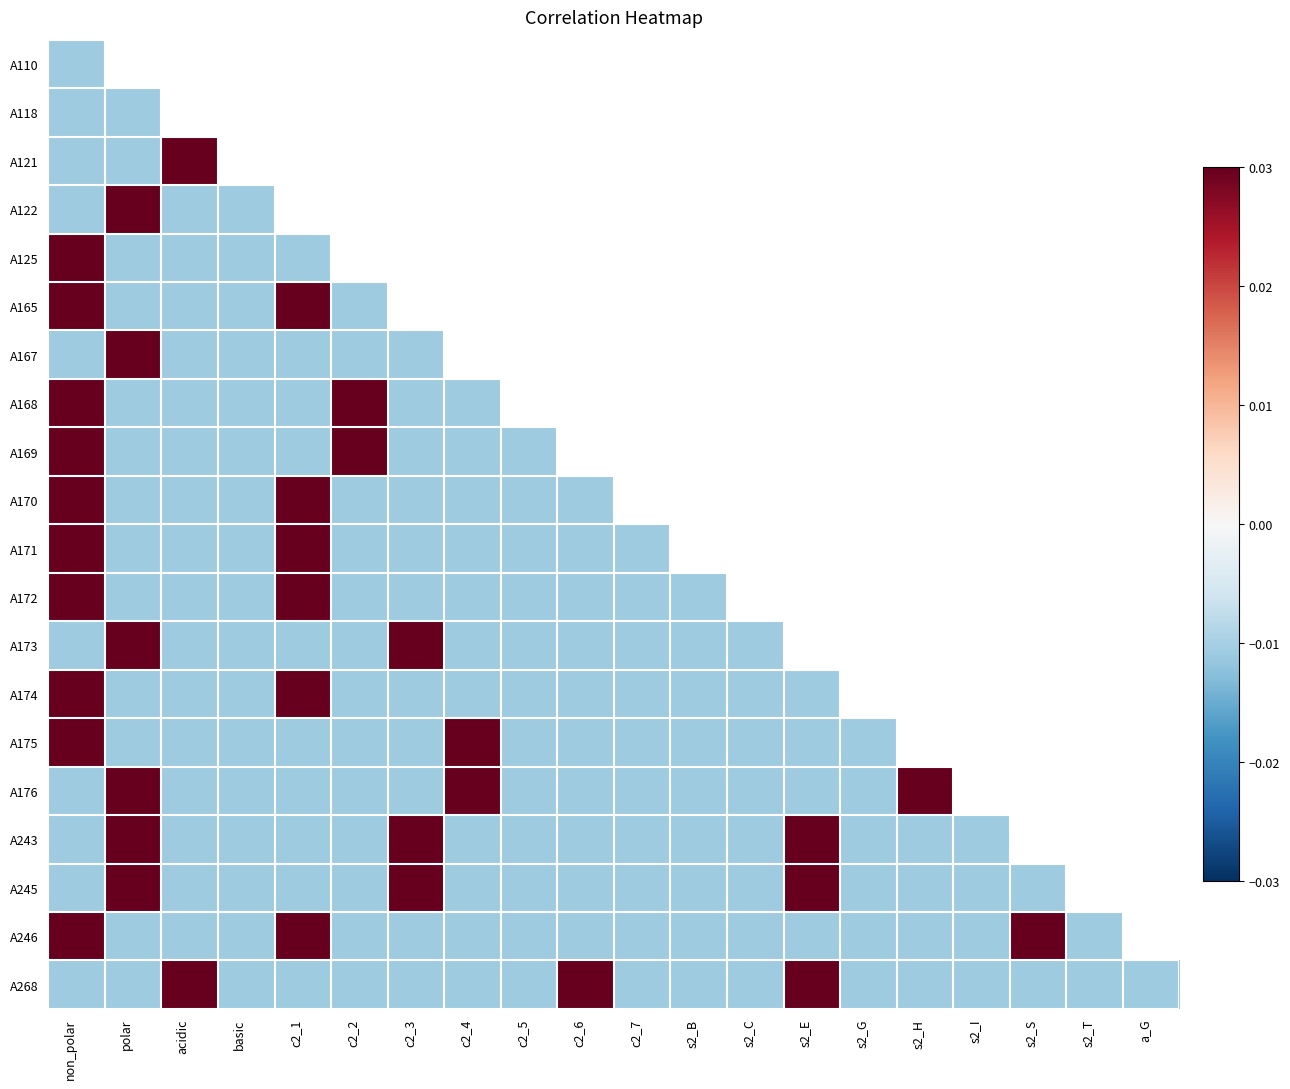

How many categories are shown in the chart?

20